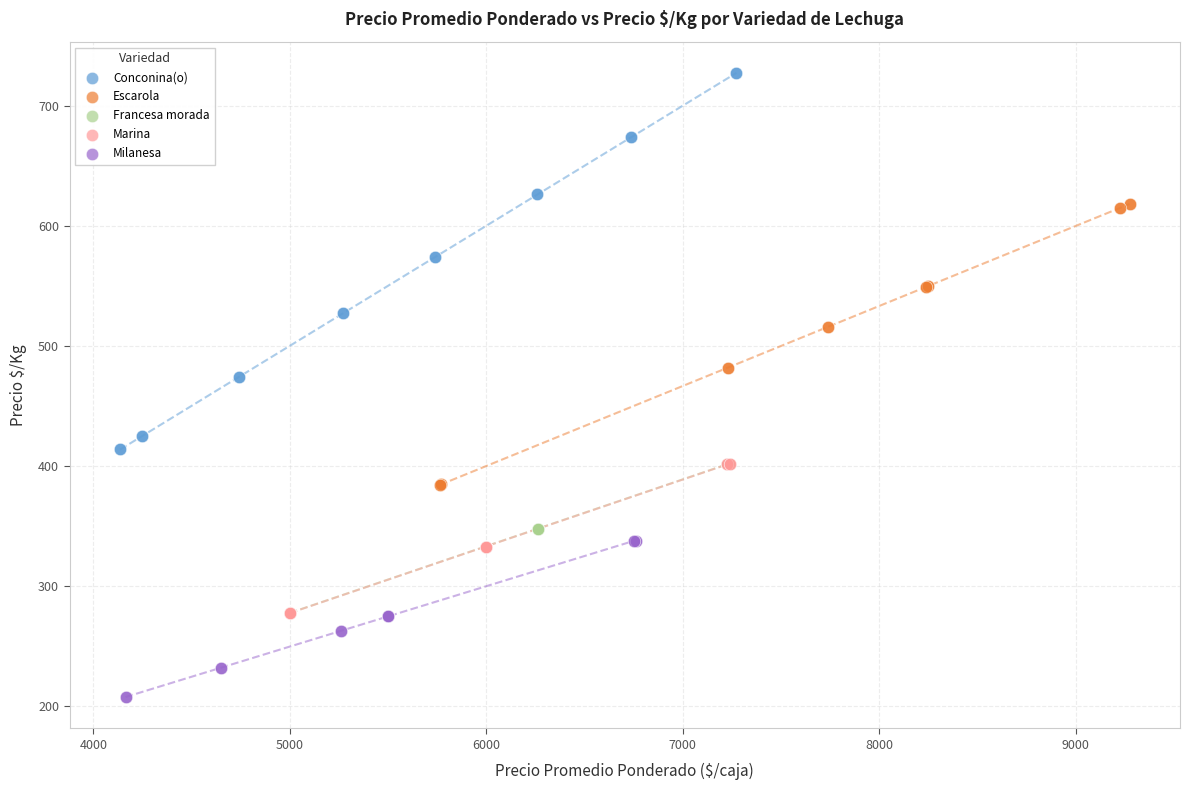

Which series reaches the minimum Y coordinate?

Milanesa